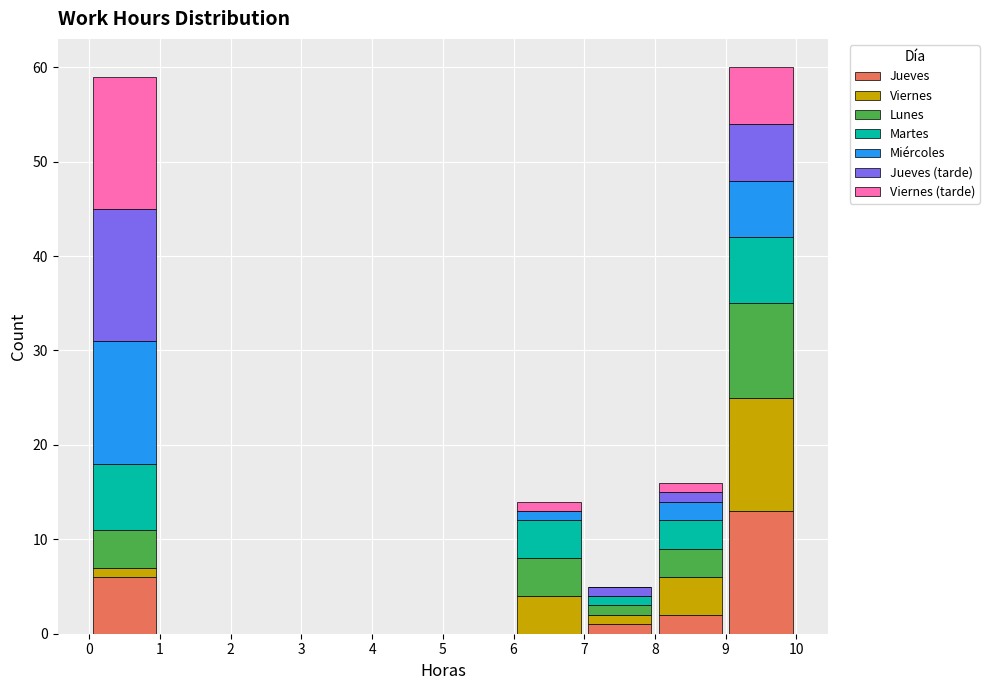

Reading left to right, transcribe this chart: for each stacked bar, give the range it covers on the x-axis and its total height. The values are not printed on the chart, so give them approximately, as read against the axis.

0 to 1: 59
1 to 2: 0
2 to 3: 0
3 to 4: 0
4 to 5: 0
5 to 6: 0
6 to 7: 14
7 to 8: 5
8 to 9: 16
9 to 10: 60